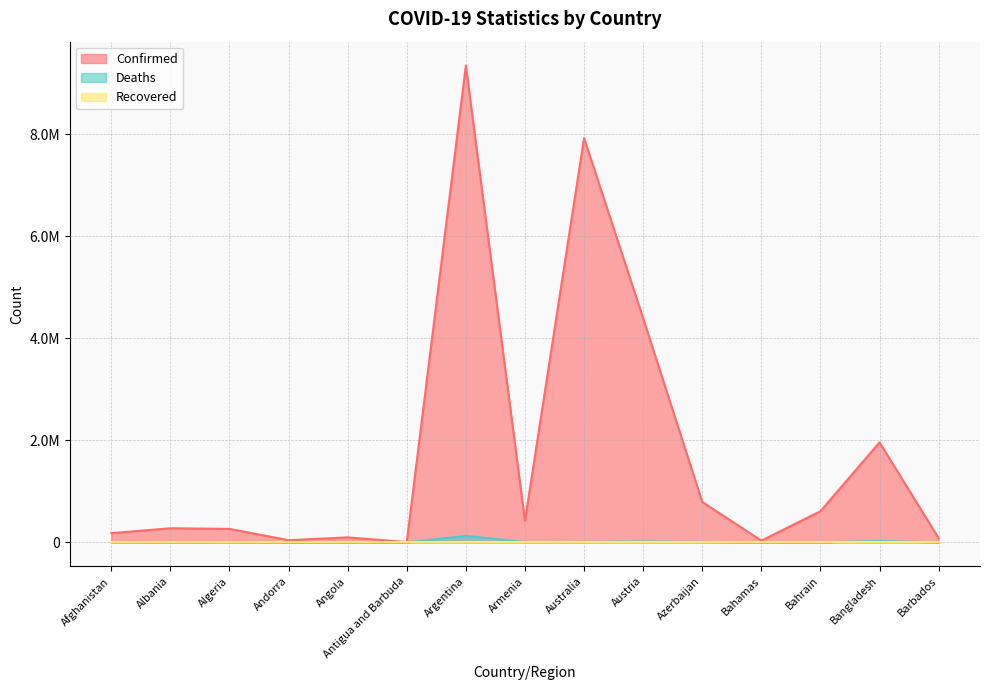

How many data points in Deaths are above 6875?

7